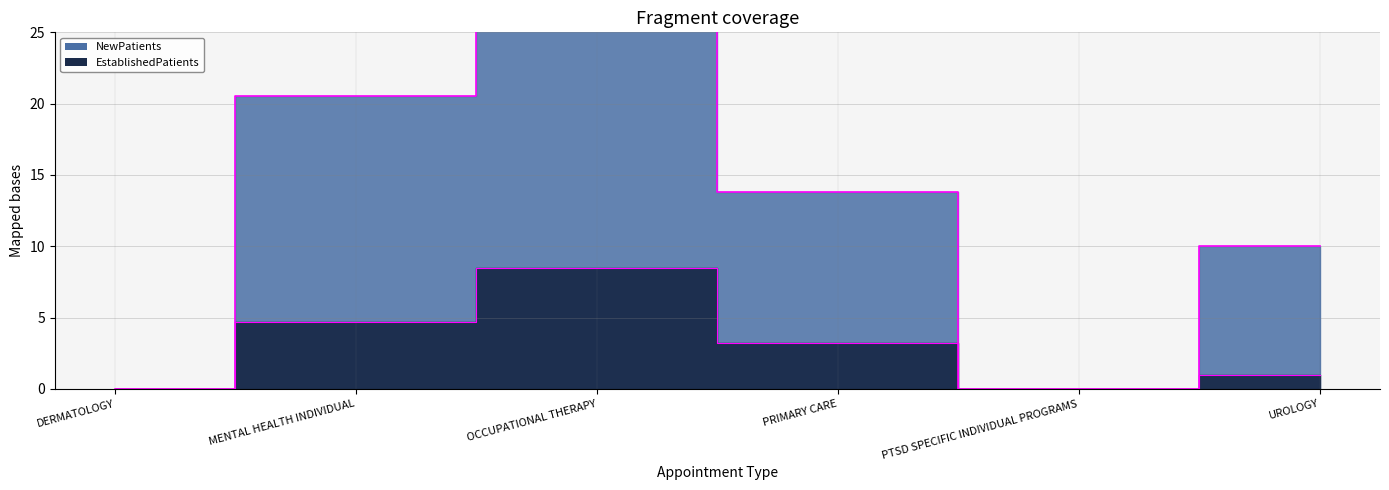

Which has a higher value, UROLOGY or PTSD SPECIFIC INDIVIDUAL PROGRAMS?

UROLOGY